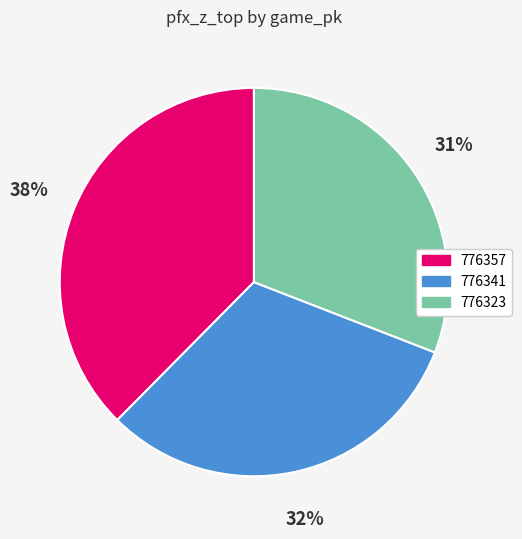

Which slice is the largest?

776357